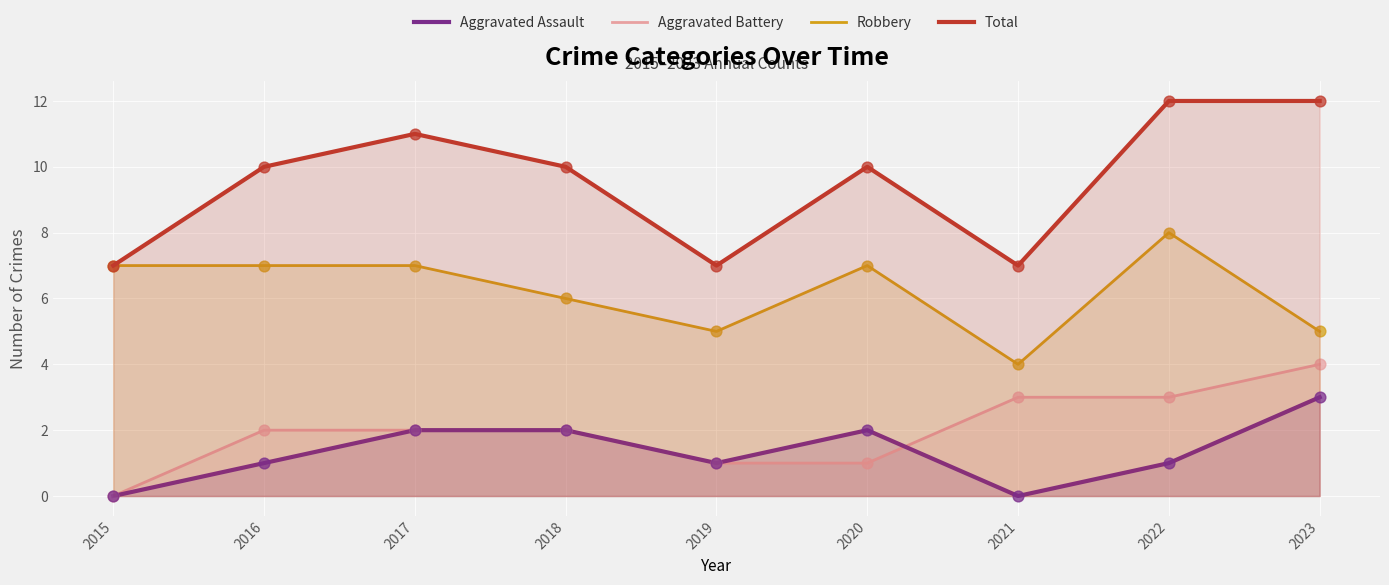

Is the value of Robbery at 2015 greater than the value of Aggravated Assault at 2017?

Yes